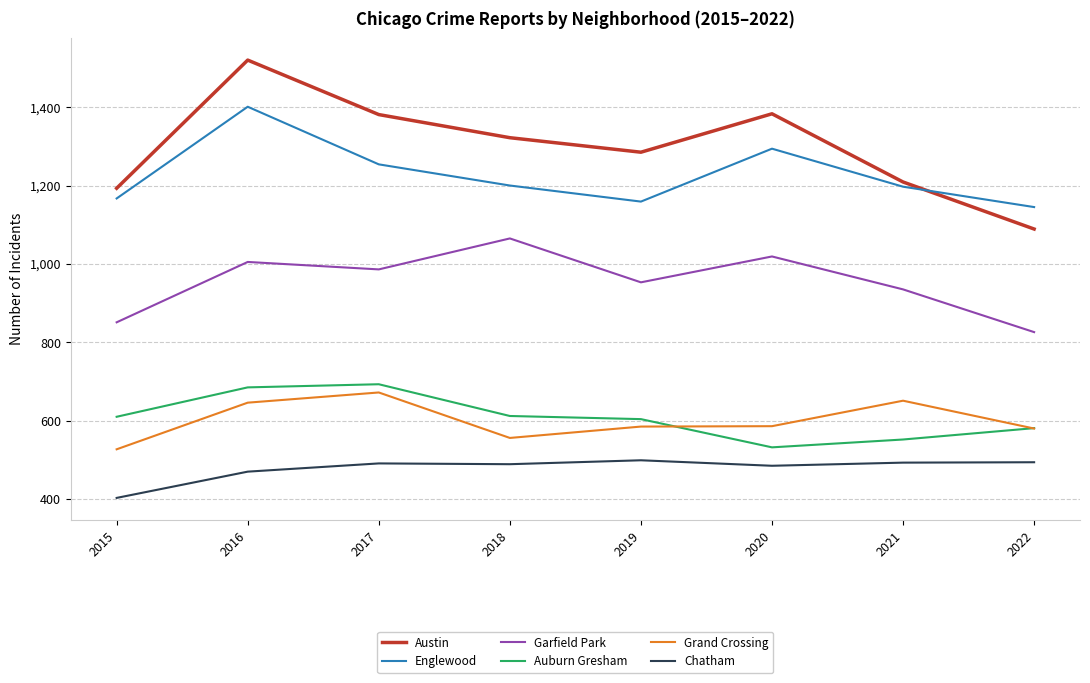

The Chatham series shows 328 at 2020. True or false?

False